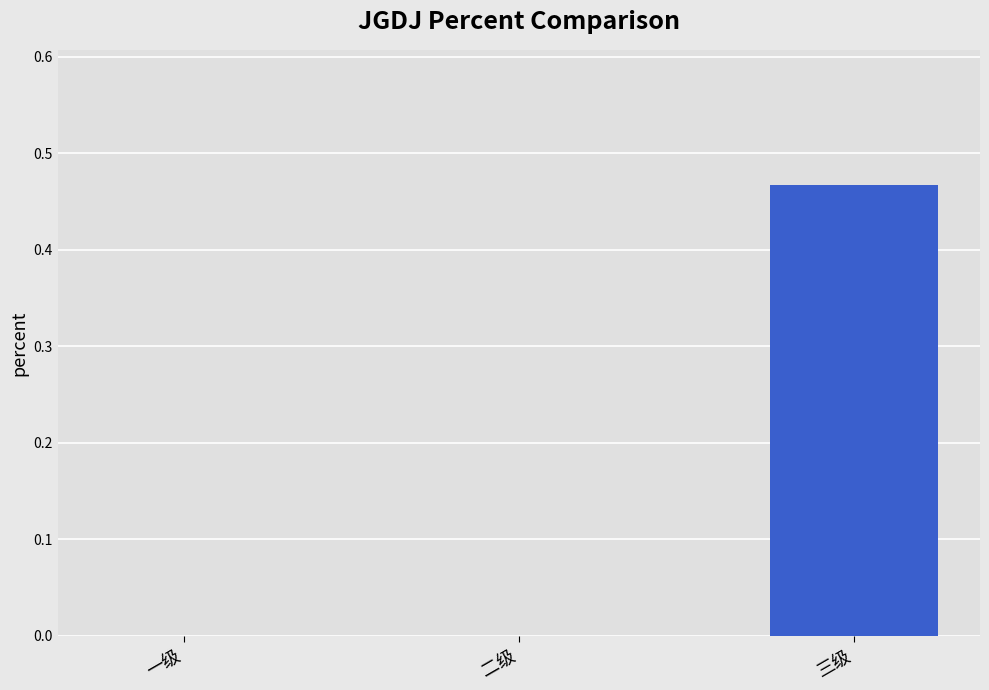

At which category does the chart reach its peak across all series?

三级